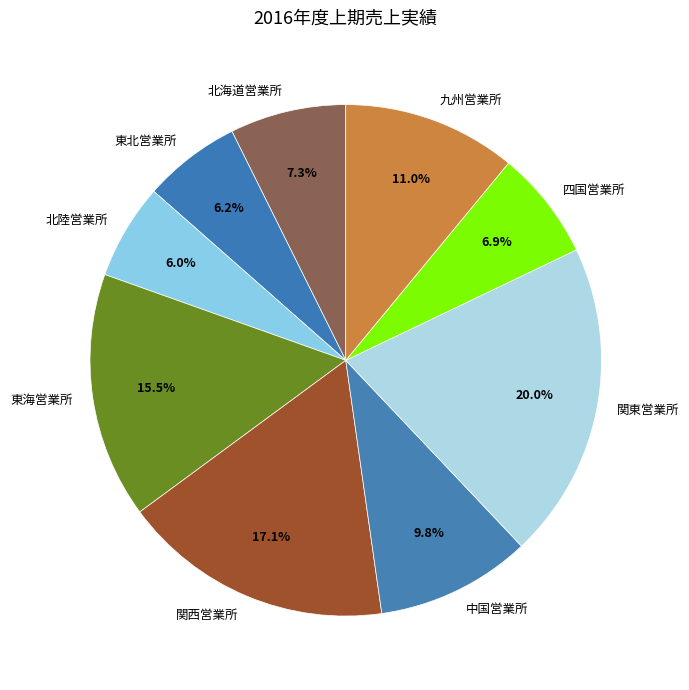

How many segments does this pie chart have?

9